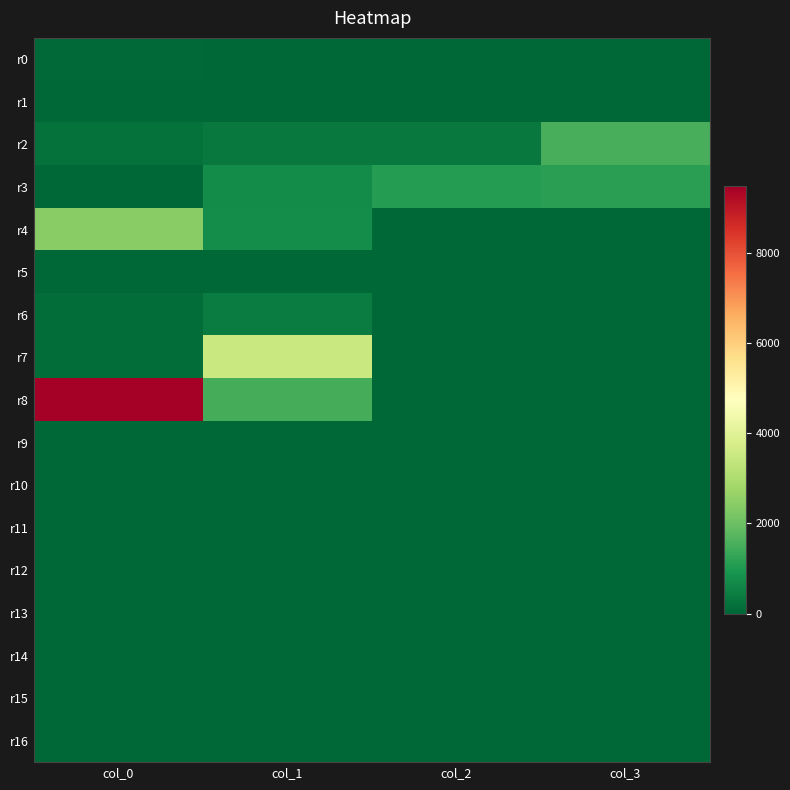

Rank the series at col_2 from lowest to highest value.

r0, r1, r4, r5, r6, r7, r8, r9, r10, r11, r12, r13, r14, r15, r16, r2, r3